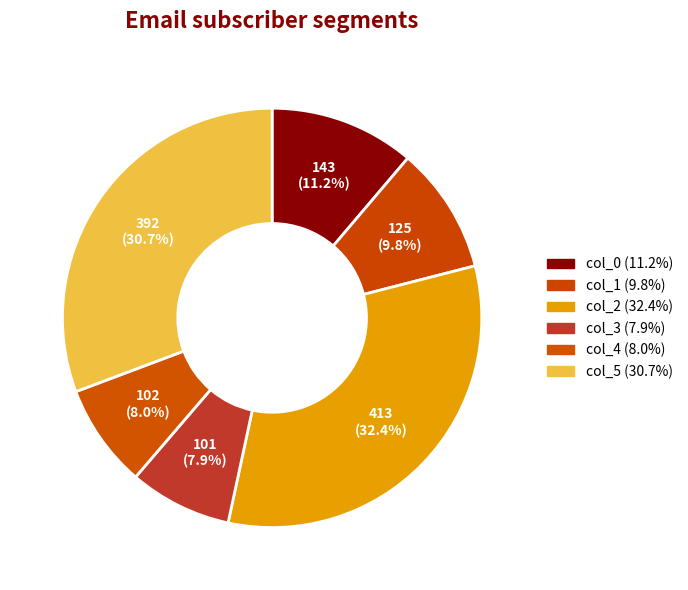

The col_1 slice represents 10% of the pie. True or false?

True